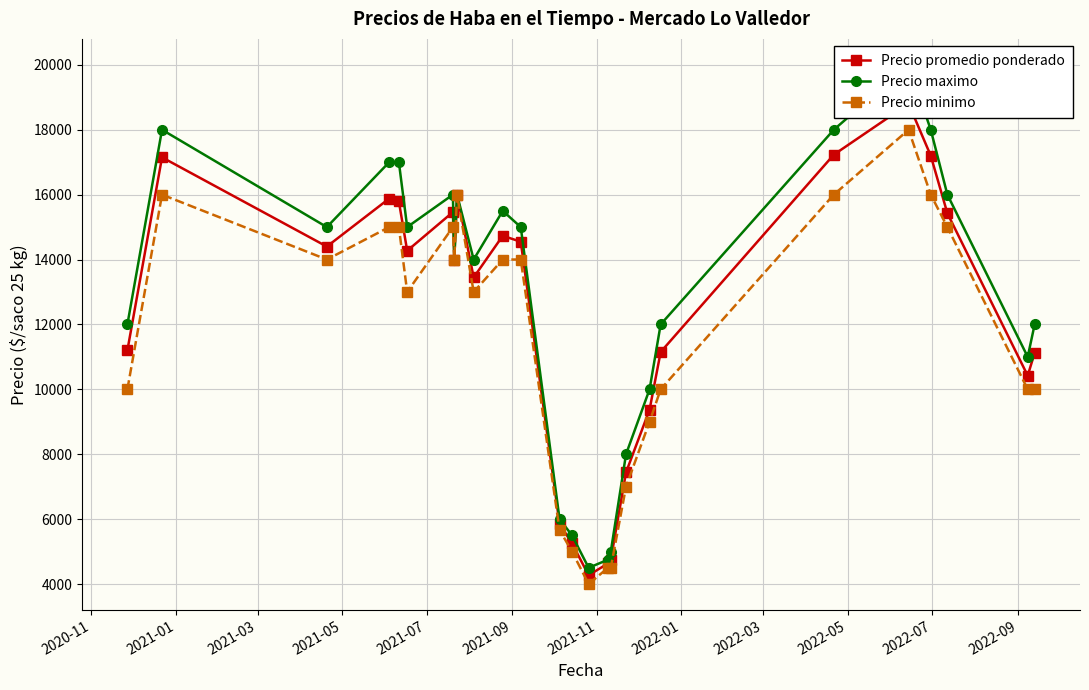

What is the value of the Precio minimo point at the 15th from the left?

4000.0